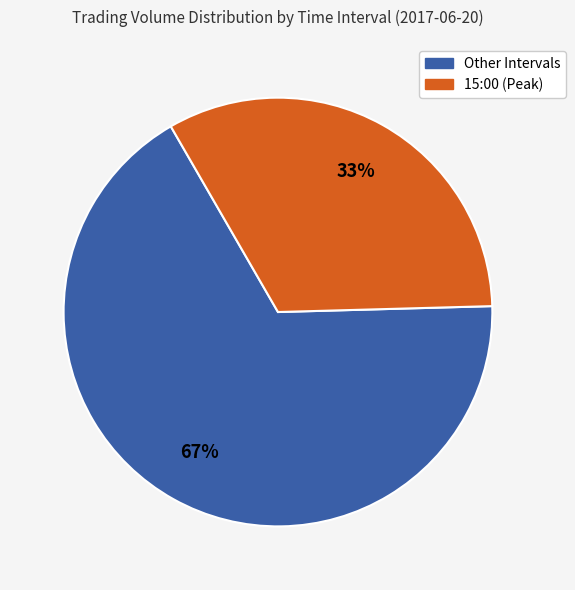

What is the largest slice in the pie chart?

Other Intervals